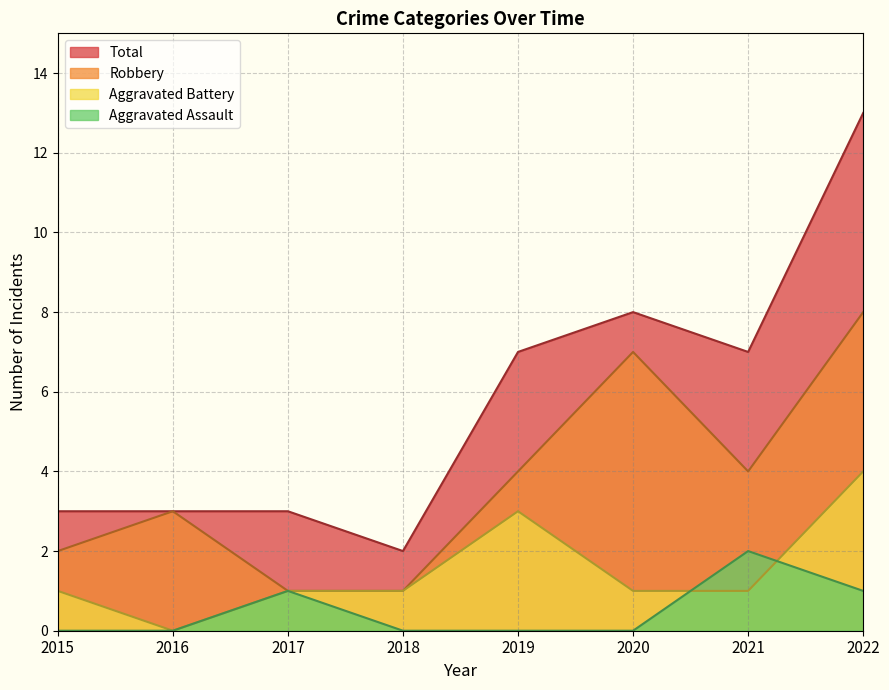

What is the sum of all Robbery values?

30